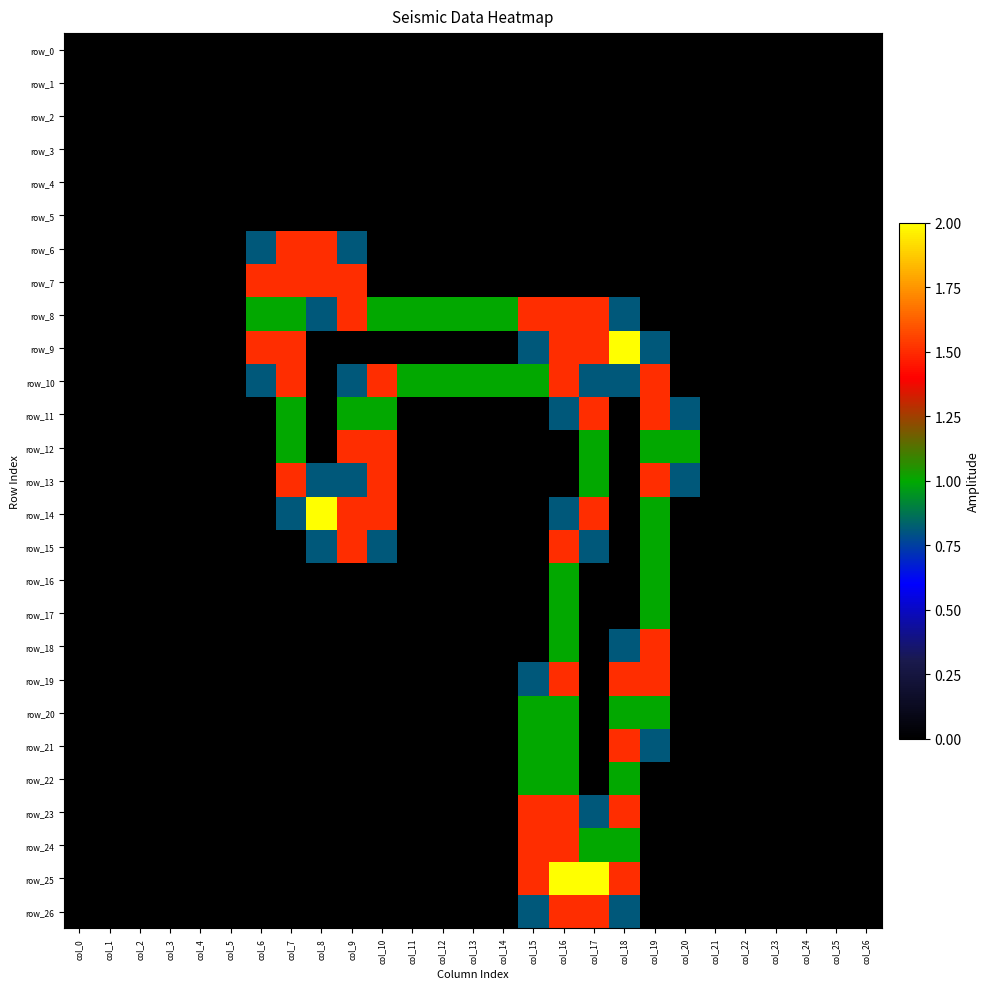

Reading left to right, what are all the values shown in this chart?

row_0: 0.0	0.0	0.0	0.0	0.0	0.0	0.0	0.0	0.0	0.0	0.0	0.0	0.0	0.0	0.0	0.0	0.0	0.0	0.0	0.0	0.0	0.0	0.0	0.0	0.0	0.0	0.0
row_1: 0.0	0.0	0.0	0.0	0.0	0.0	0.0	0.0	0.0	0.0	0.0	0.0	0.0	0.0	0.0	0.0	0.0	0.0	0.0	0.0	0.0	0.0	0.0	0.0	0.0	0.0	0.0
row_2: 0.0	0.0	0.0	0.0	0.0	0.0	0.0	0.0	0.0	0.0	0.0	0.0	0.0	0.0	0.0	0.0	0.0	0.0	0.0	0.0	0.0	0.0	0.0	0.0	0.0	0.0	0.0
row_3: 0.0	0.0	0.0	0.0	0.0	0.0	0.0	0.0	0.0	0.0	0.0	0.0	0.0	0.0	0.0	0.0	0.0	0.0	0.0	0.0	0.0	0.0	0.0	0.0	0.0	0.0	0.0
row_4: 0.0	0.0	0.0	0.0	0.0	0.0	0.0	0.0	0.0	0.0	0.0	0.0	0.0	0.0	0.0	0.0	0.0	0.0	0.0	0.0	0.0	0.0	0.0	0.0	0.0	0.0	0.0
row_5: 0.0	0.0	0.0	0.0	0.0	0.0	0.0	0.0	0.0	0.0	0.0	0.0	0.0	0.0	0.0	0.0	0.0	0.0	0.0	0.0	0.0	0.0	0.0	0.0	0.0	0.0	0.0
row_6: 0.0	0.0	0.0	0.0	0.0	0.0	0.8	1.5	1.5	0.8	0.0	0.0	0.0	0.0	0.0	0.0	0.0	0.0	0.0	0.0	0.0	0.0	0.0	0.0	0.0	0.0	0.0
row_7: 0.0	0.0	0.0	0.0	0.0	0.0	1.5	1.5	1.5	1.5	0.0	0.0	0.0	0.0	0.0	0.0	0.0	0.0	0.0	0.0	0.0	0.0	0.0	0.0	0.0	0.0	0.0
row_8: 0.0	0.0	0.0	0.0	0.0	0.0	1.0	1.0	0.8	1.5	1.0	1.0	1.0	1.0	1.0	1.5	1.5	1.5	0.8	0.0	0.0	0.0	0.0	0.0	0.0	0.0	0.0
row_9: 0.0	0.0	0.0	0.0	0.0	0.0	1.5	1.5	0.0	0.0	0.0	0.0	0.0	0.0	0.0	0.8	1.5	1.5	2.0	0.8	0.0	0.0	0.0	0.0	0.0	0.0	0.0
row_10: 0.0	0.0	0.0	0.0	0.0	0.0	0.8	1.5	0.0	0.8	1.5	1.0	1.0	1.0	1.0	1.0	1.5	0.8	0.8	1.5	0.0	0.0	0.0	0.0	0.0	0.0	0.0
row_11: 0.0	0.0	0.0	0.0	0.0	0.0	0.0	1.0	0.0	1.0	1.0	0.0	0.0	0.0	0.0	0.0	0.8	1.5	0.0	1.5	0.8	0.0	0.0	0.0	0.0	0.0	0.0
row_12: 0.0	0.0	0.0	0.0	0.0	0.0	0.0	1.0	0.0	1.5	1.5	0.0	0.0	0.0	0.0	0.0	0.0	1.0	0.0	1.0	1.0	0.0	0.0	0.0	0.0	0.0	0.0
row_13: 0.0	0.0	0.0	0.0	0.0	0.0	0.0	1.5	0.8	0.8	1.5	0.0	0.0	0.0	0.0	0.0	0.0	1.0	0.0	1.5	0.8	0.0	0.0	0.0	0.0	0.0	0.0
row_14: 0.0	0.0	0.0	0.0	0.0	0.0	0.0	0.8	2.0	1.5	1.5	0.0	0.0	0.0	0.0	0.0	0.8	1.5	0.0	1.0	0.0	0.0	0.0	0.0	0.0	0.0	0.0
row_15: 0.0	0.0	0.0	0.0	0.0	0.0	0.0	0.0	0.8	1.5	0.8	0.0	0.0	0.0	0.0	0.0	1.5	0.8	0.0	1.0	0.0	0.0	0.0	0.0	0.0	0.0	0.0
row_16: 0.0	0.0	0.0	0.0	0.0	0.0	0.0	0.0	0.0	0.0	0.0	0.0	0.0	0.0	0.0	0.0	1.0	0.0	0.0	1.0	0.0	0.0	0.0	0.0	0.0	0.0	0.0
row_17: 0.0	0.0	0.0	0.0	0.0	0.0	0.0	0.0	0.0	0.0	0.0	0.0	0.0	0.0	0.0	0.0	1.0	0.0	0.0	1.0	0.0	0.0	0.0	0.0	0.0	0.0	0.0
row_18: 0.0	0.0	0.0	0.0	0.0	0.0	0.0	0.0	0.0	0.0	0.0	0.0	0.0	0.0	0.0	0.0	1.0	0.0	0.8	1.5	0.0	0.0	0.0	0.0	0.0	0.0	0.0
row_19: 0.0	0.0	0.0	0.0	0.0	0.0	0.0	0.0	0.0	0.0	0.0	0.0	0.0	0.0	0.0	0.8	1.5	0.0	1.5	1.5	0.0	0.0	0.0	0.0	0.0	0.0	0.0
row_20: 0.0	0.0	0.0	0.0	0.0	0.0	0.0	0.0	0.0	0.0	0.0	0.0	0.0	0.0	0.0	1.0	1.0	0.0	1.0	1.0	0.0	0.0	0.0	0.0	0.0	0.0	0.0
row_21: 0.0	0.0	0.0	0.0	0.0	0.0	0.0	0.0	0.0	0.0	0.0	0.0	0.0	0.0	0.0	1.0	1.0	0.0	1.5	0.8	0.0	0.0	0.0	0.0	0.0	0.0	0.0
row_22: 0.0	0.0	0.0	0.0	0.0	0.0	0.0	0.0	0.0	0.0	0.0	0.0	0.0	0.0	0.0	1.0	1.0	0.0	1.0	0.0	0.0	0.0	0.0	0.0	0.0	0.0	0.0
row_23: 0.0	0.0	0.0	0.0	0.0	0.0	0.0	0.0	0.0	0.0	0.0	0.0	0.0	0.0	0.0	1.5	1.5	0.8	1.5	0.0	0.0	0.0	0.0	0.0	0.0	0.0	0.0
row_24: 0.0	0.0	0.0	0.0	0.0	0.0	0.0	0.0	0.0	0.0	0.0	0.0	0.0	0.0	0.0	1.5	1.5	1.0	1.0	0.0	0.0	0.0	0.0	0.0	0.0	0.0	0.0
row_25: 0.0	0.0	0.0	0.0	0.0	0.0	0.0	0.0	0.0	0.0	0.0	0.0	0.0	0.0	0.0	1.5	2.0	2.0	1.5	0.0	0.0	0.0	0.0	0.0	0.0	0.0	0.0
row_26: 0.0	0.0	0.0	0.0	0.0	0.0	0.0	0.0	0.0	0.0	0.0	0.0	0.0	0.0	0.0	0.8	1.5	1.5	0.8	0.0	0.0	0.0	0.0	0.0	0.0	0.0	0.0